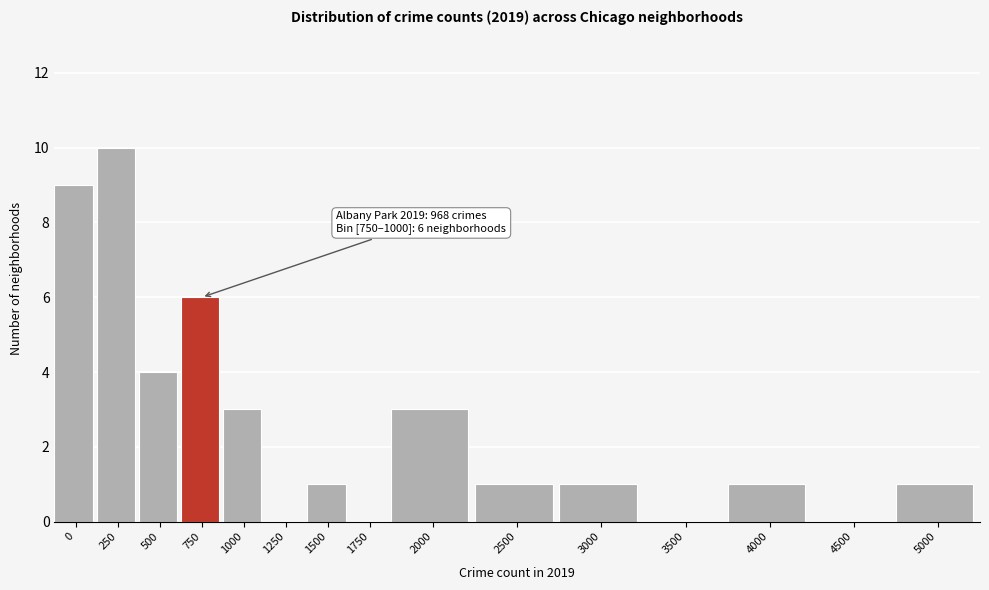

Reading left to right, transcribe all the data shown in this chart.

0=9	250=10	500=4	750=6	1000=3	1250=0	1500=1	1750=0	2000=3	2500=1	3000=1	3500=0	4000=1	4500=0	5000=1